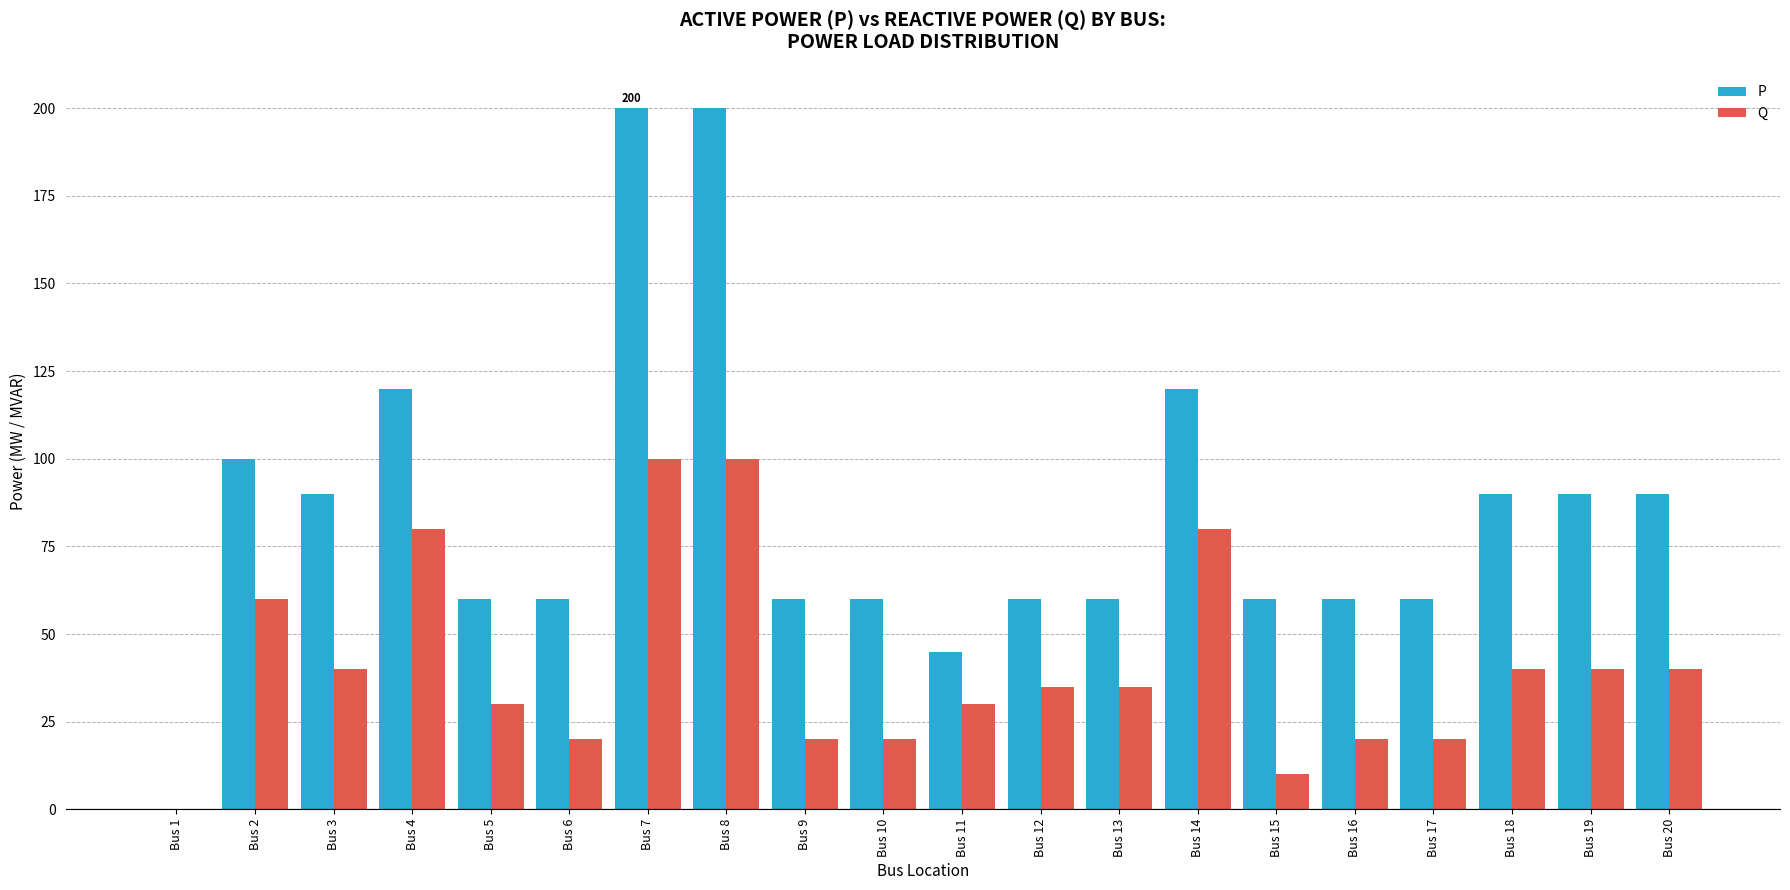

What is the sum of all Q values?

820